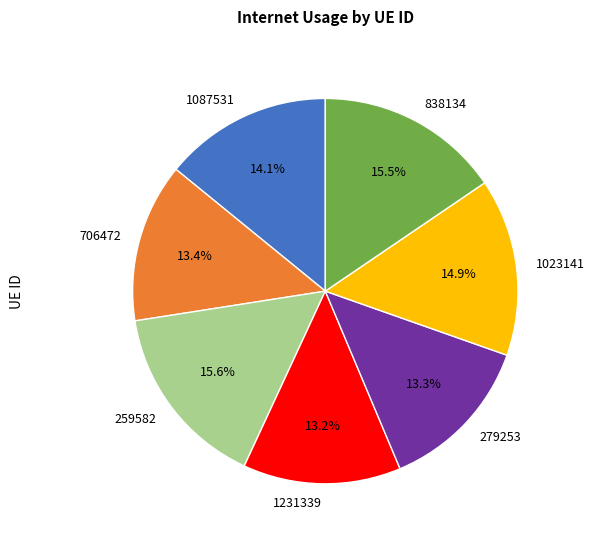

To the nearest percent, what is the difference between the largest and smallest slice percentages?

2%